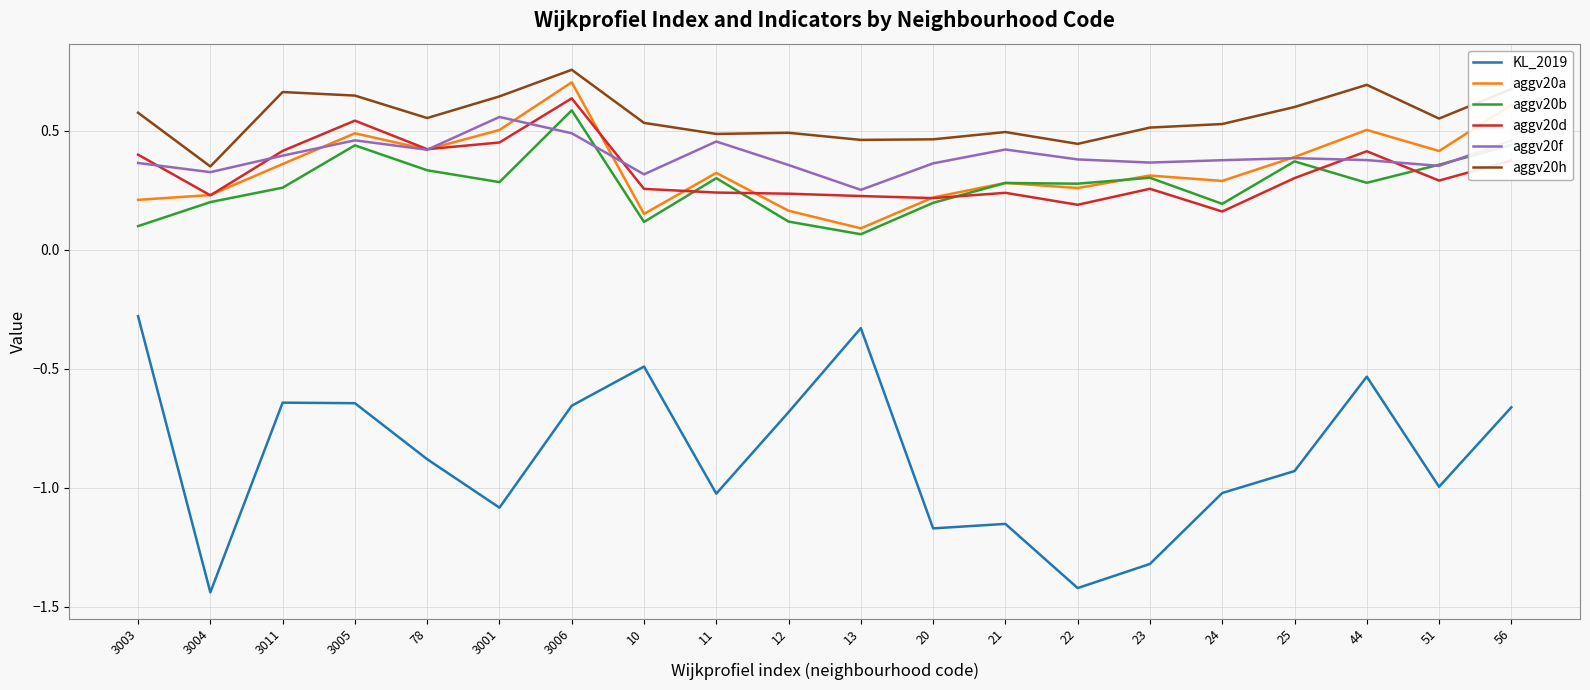

At which category does the chart reach its peak across all series?

3006